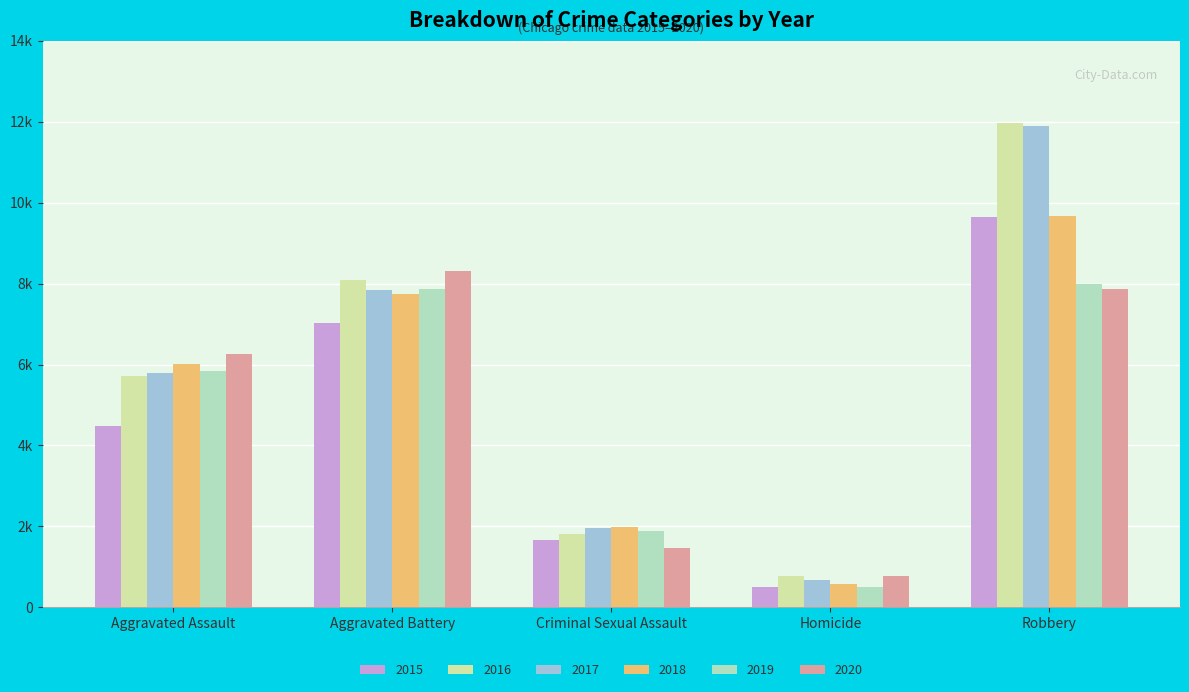

Between Homicide and Robbery, which series saw the biggest shift?

2017